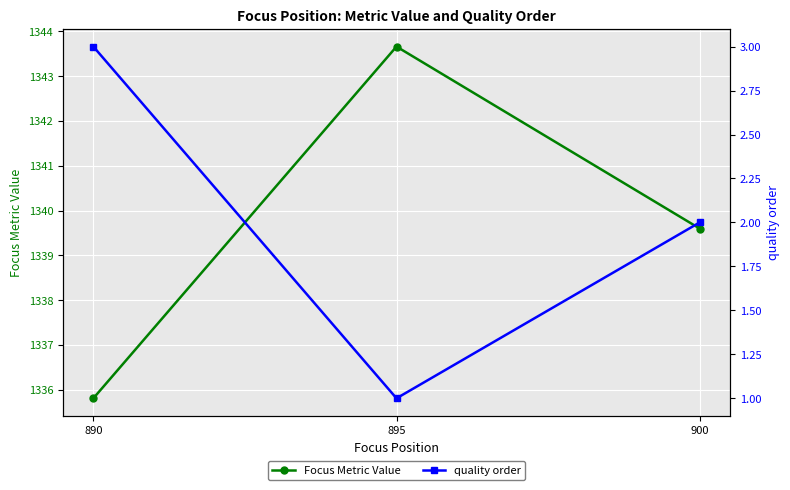

What is the spread (max minus min) of values at 890?

1332.8